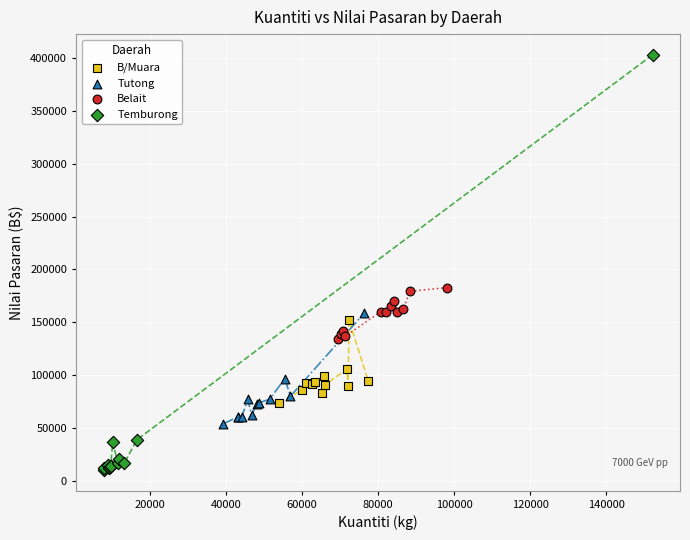

What are all the series names shown in the legend?

B/Muara, Tutong, Belait, Temburong